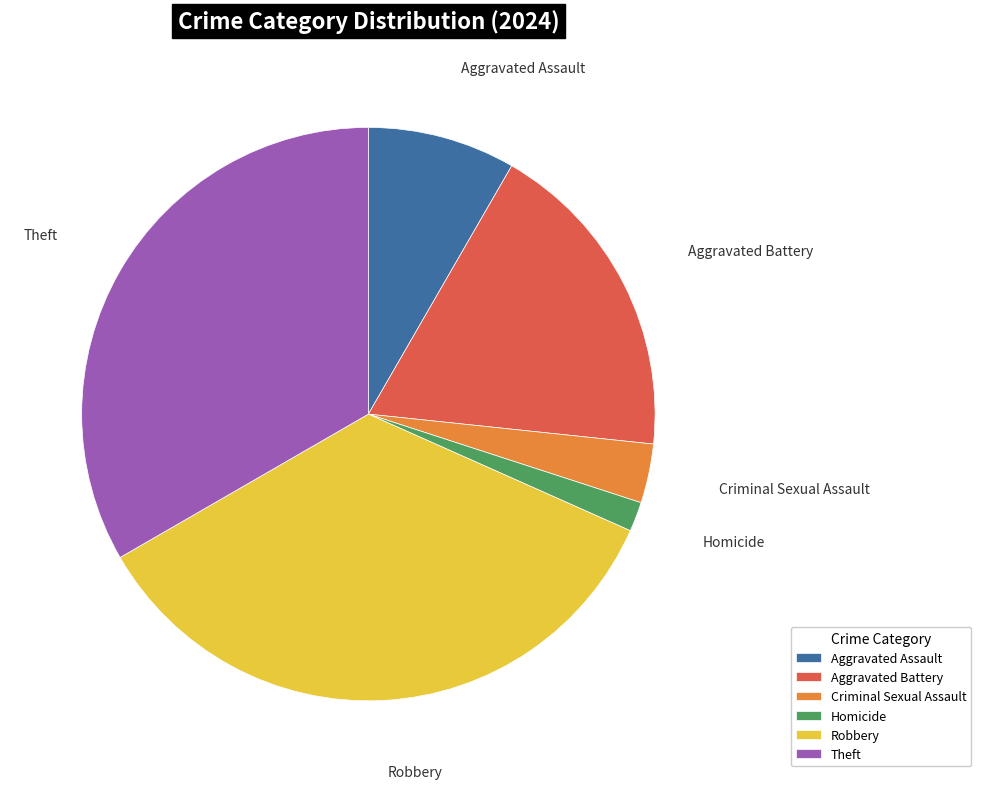

Which slice is the smallest?

Homicide